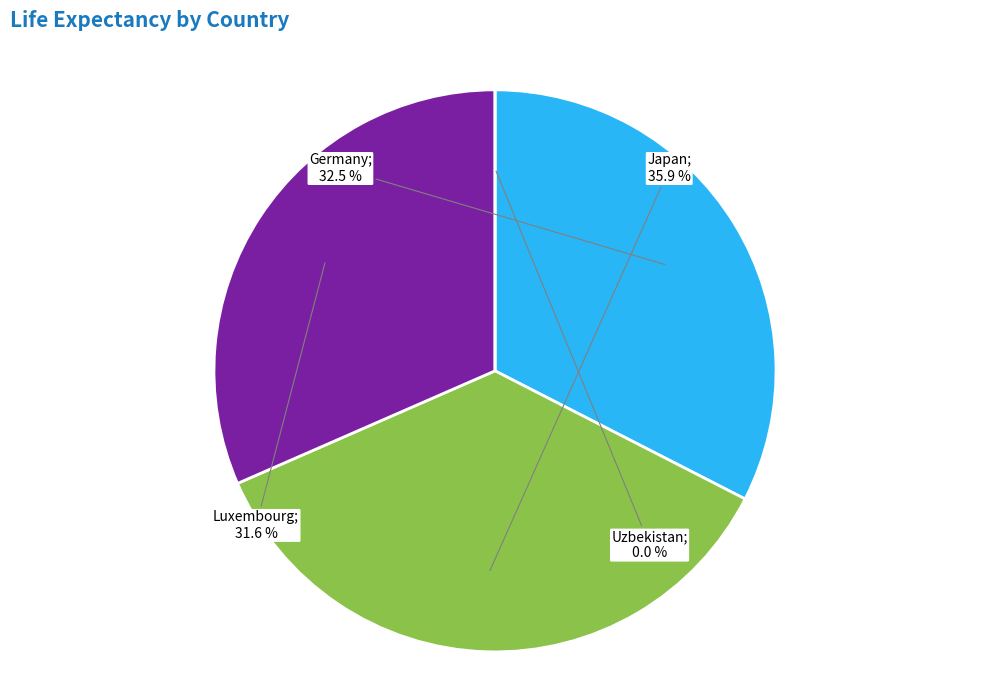

True or false: Uzbekistan accounts for 0% of the total.

True